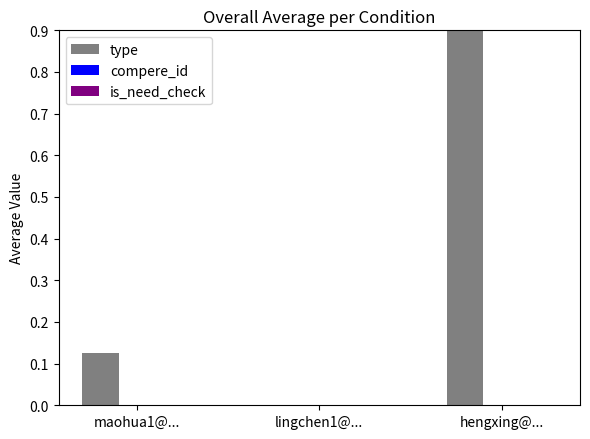

What position from the right is maohua1@...?

3